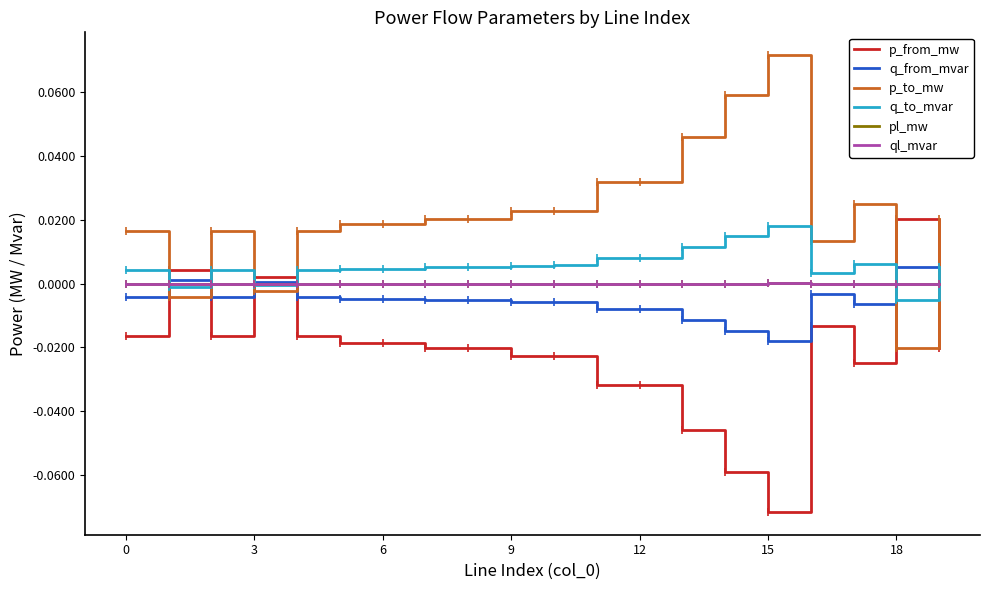

True or false: pl_mw and p_to_mw cross at least once.

True